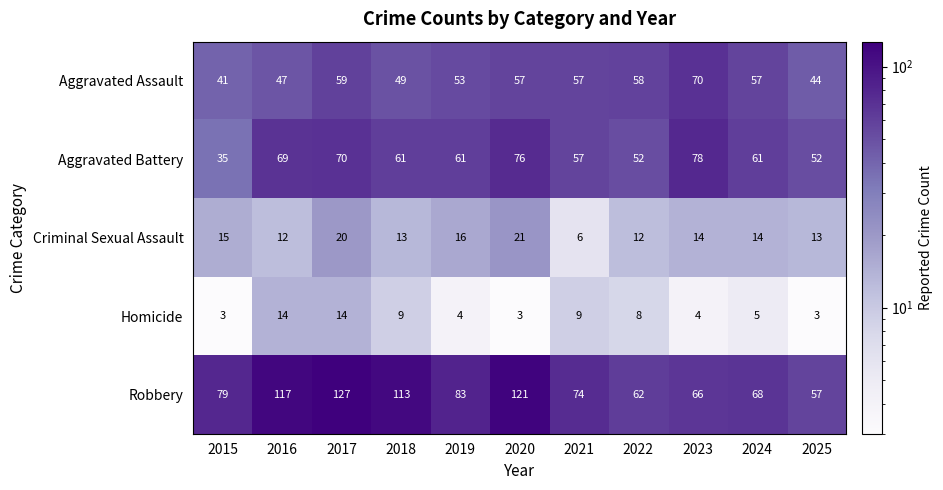

What is the total value across all series at 2024?

205